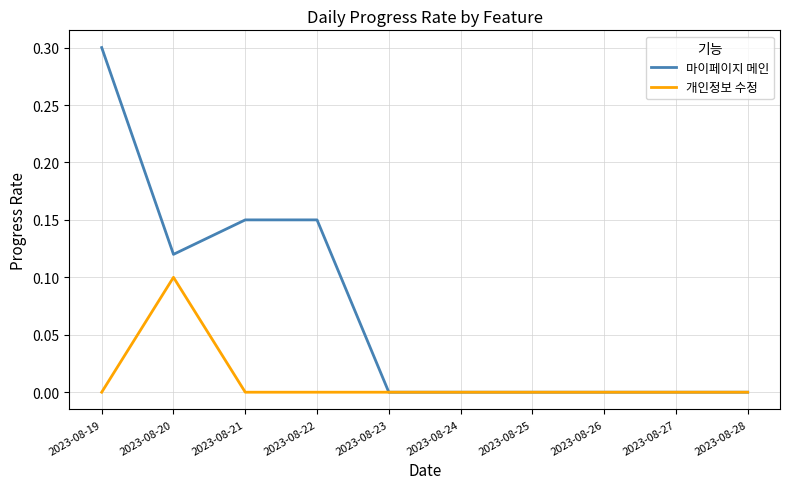

List the series in order of their peak value, highest first.

마이페이지 메인, 개인정보 수정